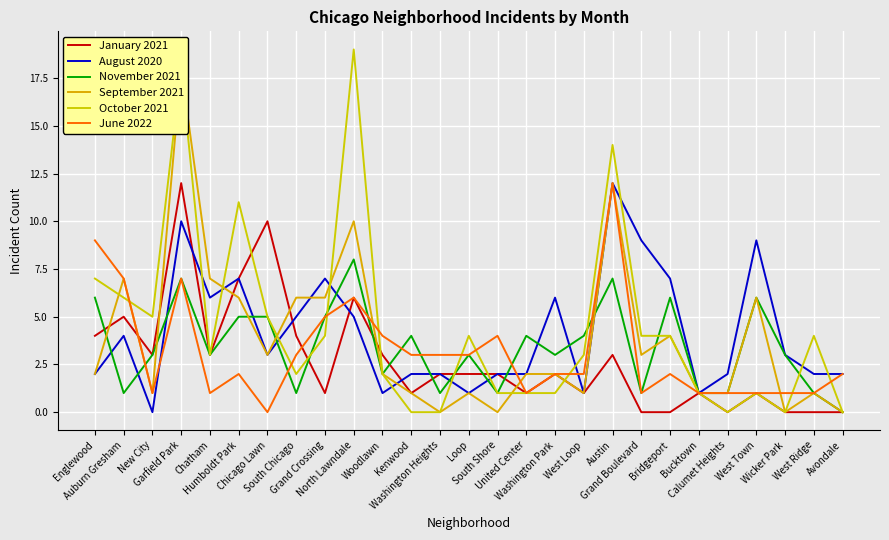

The August 2020 series shows 9 at Washington Park. True or false?

False